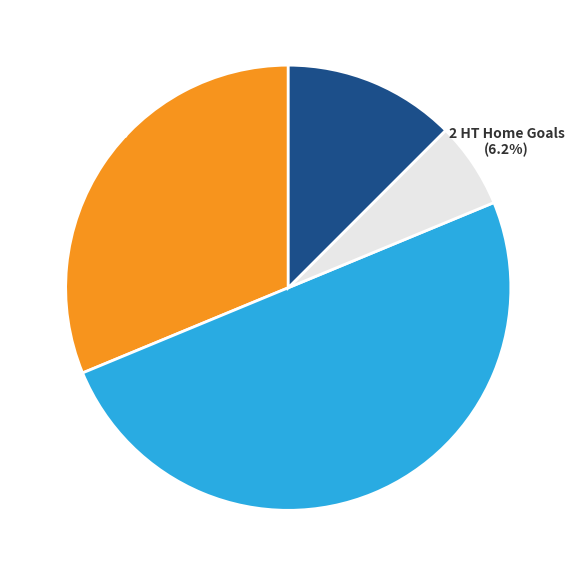

How many segments does this pie chart have?

4